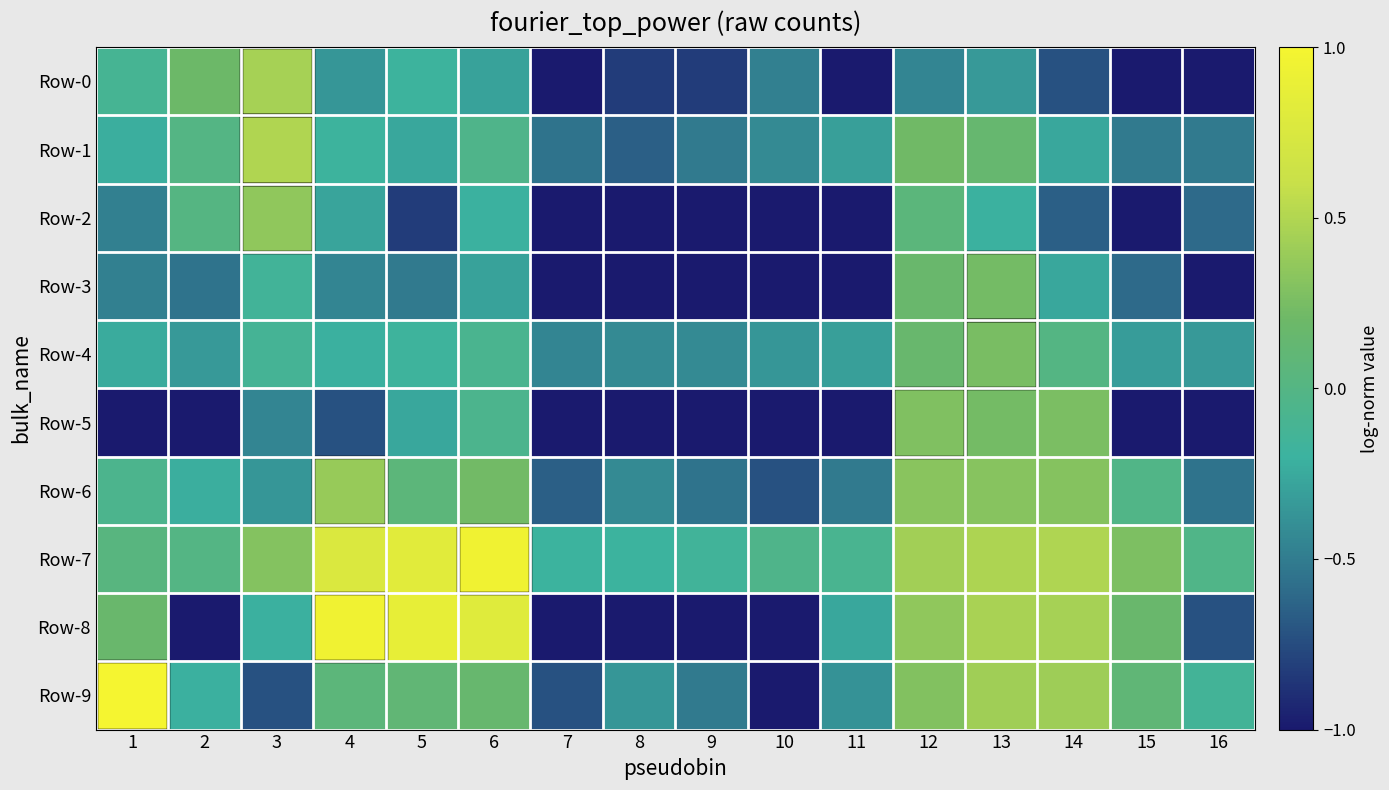

Reading left to right, extract all data points from this chart.

Row-0: 1=-0.1	2=0.2	3=0.4	4=-0.4	5=-0.2	6=-0.3	7=-1.0	8=-0.8	9=-0.8	10=-0.5	11=-1.0	12=-0.4	13=-0.3	14=-0.7	15=-1.0	16=-1.0
Row-1: 1=-0.2	2=-0.0	3=0.5	4=-0.2	5=-0.3	6=-0.0	7=-0.6	8=-0.7	9=-0.5	10=-0.4	11=-0.3	12=0.2	13=0.1	14=-0.3	15=-0.5	16=-0.5
Row-2: 1=-0.5	2=0.0	3=0.4	4=-0.3	5=-0.8	6=-0.2	7=-1.0	8=-1.0	9=-1.0	10=-1.0	11=-1.0	12=0.1	13=-0.2	14=-0.7	15=-1.0	16=-0.6
Row-3: 1=-0.5	2=-0.6	3=-0.1	4=-0.4	5=-0.5	6=-0.3	7=-1.0	8=-1.0	9=-1.0	10=-1.0	11=-1.0	12=0.2	13=0.2	14=-0.3	15=-0.6	16=-1.0
Row-4: 1=-0.2	2=-0.3	3=-0.1	4=-0.2	5=-0.2	6=-0.1	7=-0.4	8=-0.4	9=-0.4	10=-0.4	11=-0.3	12=0.2	13=0.3	14=0.0	15=-0.3	16=-0.3
Row-5: 1=-1.0	2=-1.0	3=-0.4	4=-0.7	5=-0.3	6=-0.1	7=-1.0	8=-1.0	9=-1.0	10=-1.0	11=-1.0	12=0.3	13=0.2	14=0.3	15=-1.0	16=-1.0
Row-6: 1=-0.1	2=-0.2	3=-0.4	4=0.4	5=0.1	6=0.2	7=-0.7	8=-0.4	9=-0.6	10=-0.7	11=-0.5	12=0.3	13=0.3	14=0.3	15=-0.0	16=-0.6
Row-7: 1=0.0	2=-0.0	3=0.3	4=0.8	5=0.8	6=1.0	7=-0.2	8=-0.2	9=-0.2	10=-0.0	11=-0.1	12=0.4	13=0.5	14=0.5	15=0.3	16=-0.0
Row-8: 1=0.2	2=-1.0	3=-0.2	4=1.0	5=0.9	6=0.8	7=-1.0	8=-1.0	9=-1.0	10=-1.0	11=-0.3	12=0.4	13=0.5	14=0.4	15=0.2	16=-0.7
Row-9: 1=1.0	2=-0.2	3=-0.7	4=0.1	5=0.1	6=0.2	7=-0.7	8=-0.4	9=-0.5	10=-1.0	11=-0.4	12=0.3	13=0.4	14=0.4	15=0.1	16=-0.1